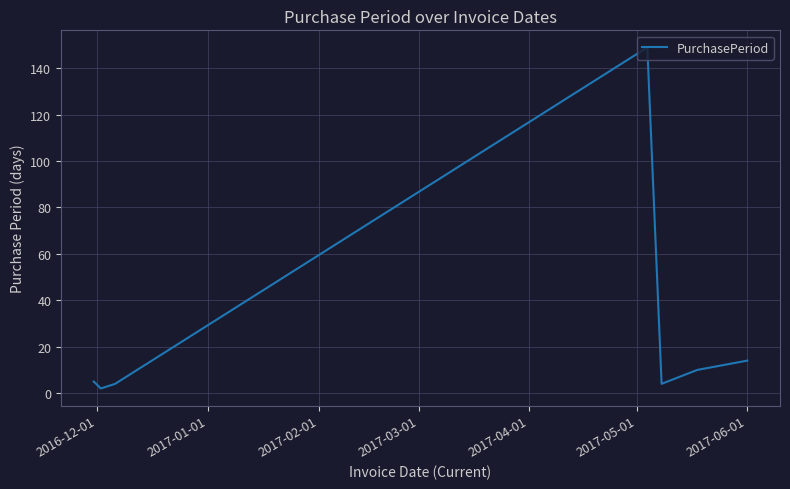

What is the smallest value displayed?

2